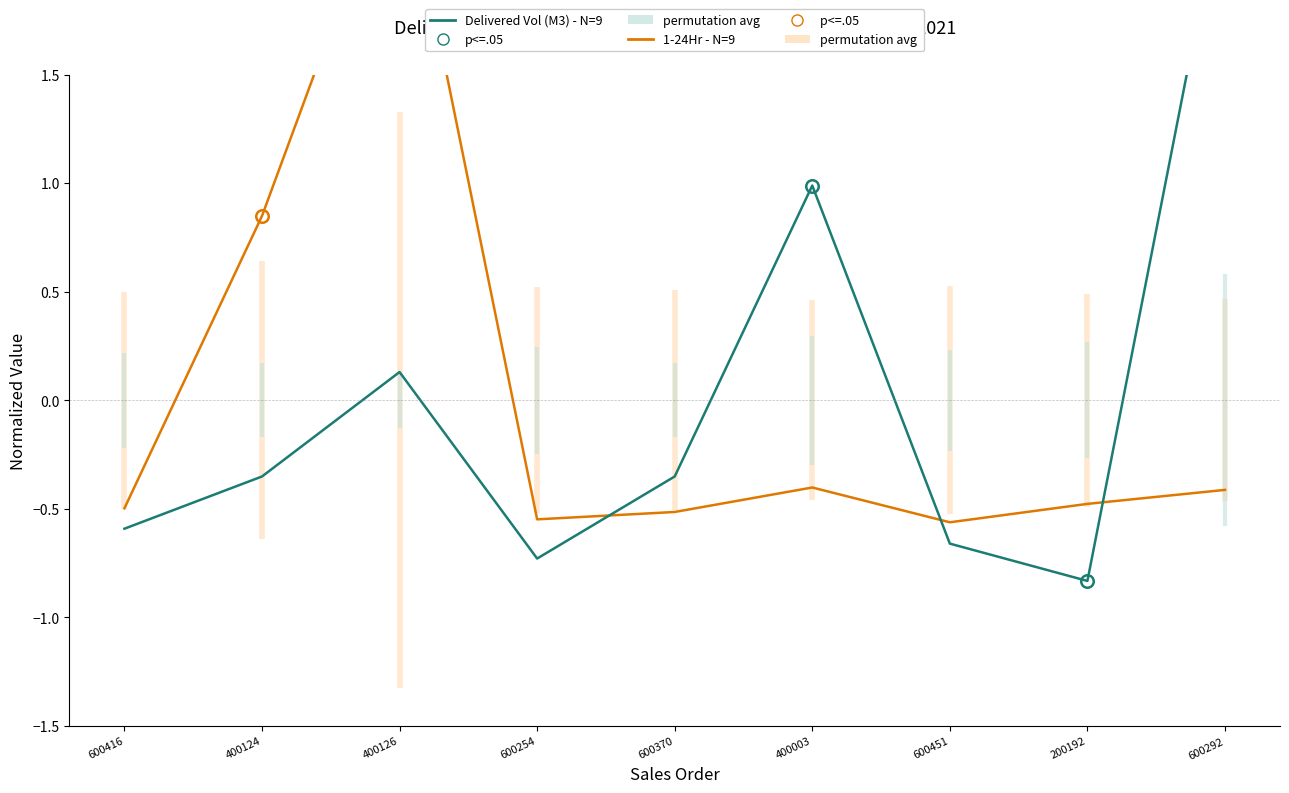

Rank the series by their maximum value, from highest to lowest.

Delivered Vol (M3) - N=9, 1-24Hr - N=9